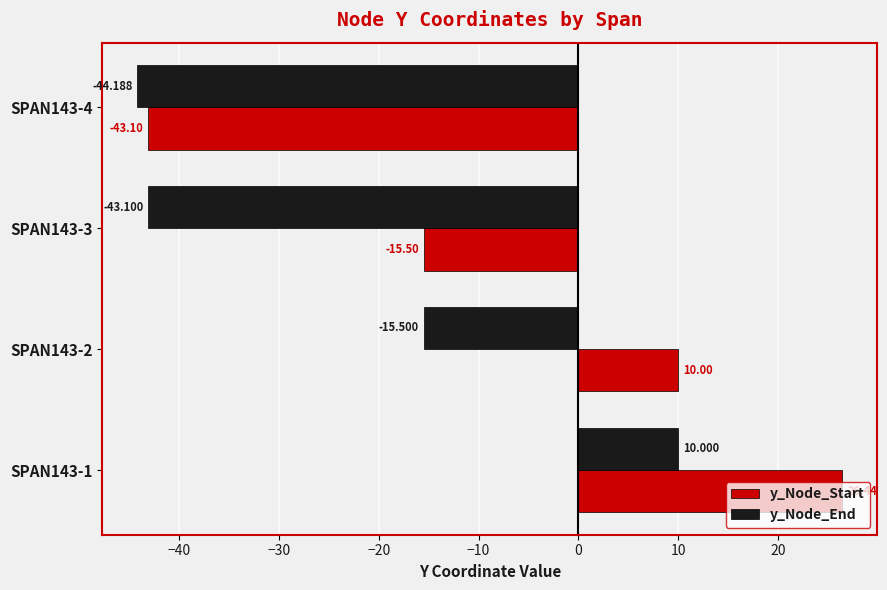

What is the difference between the second highest and second lowest values in the y_Node_Start series?

25.5